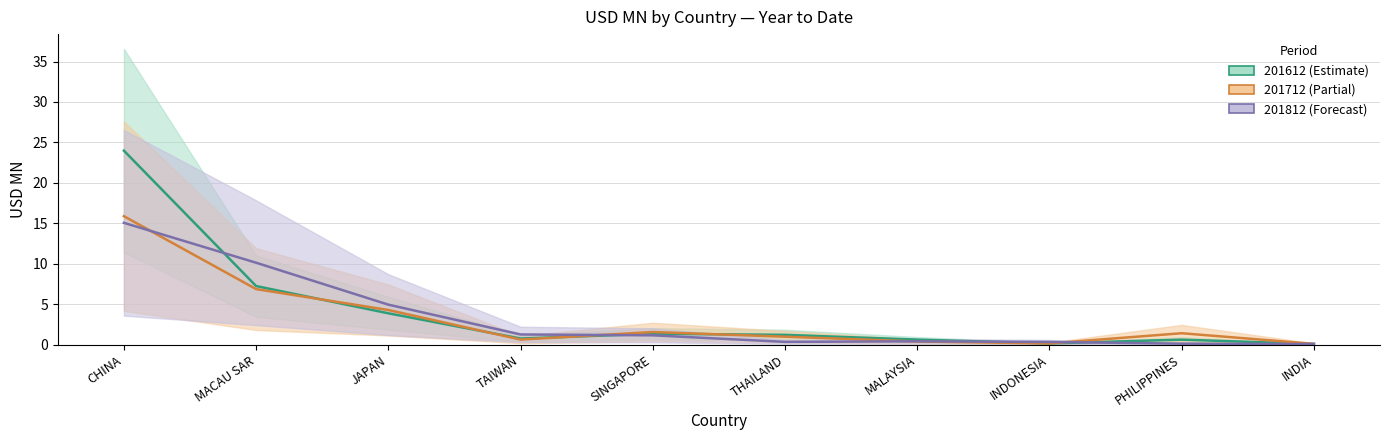

List the series in order of their overall mean, highest first.

201612, 201812, 201712